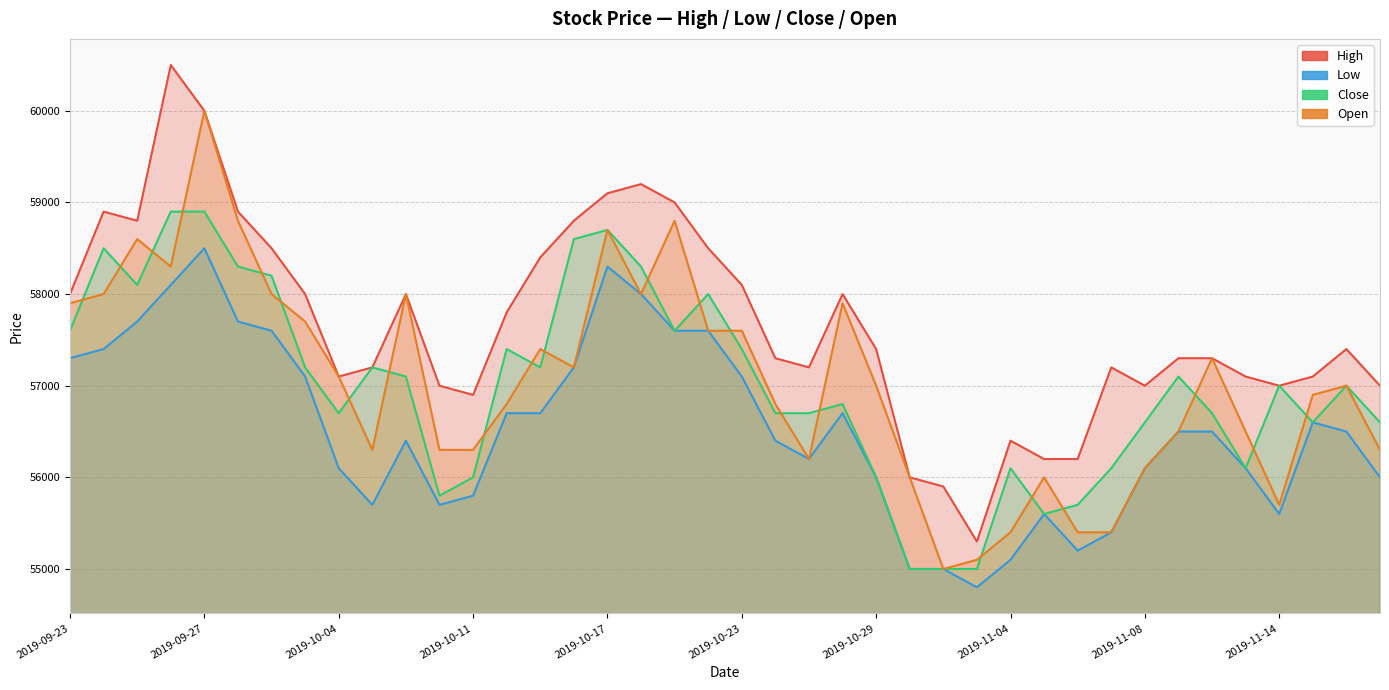

True or false: Open and Low cross at least once.

False